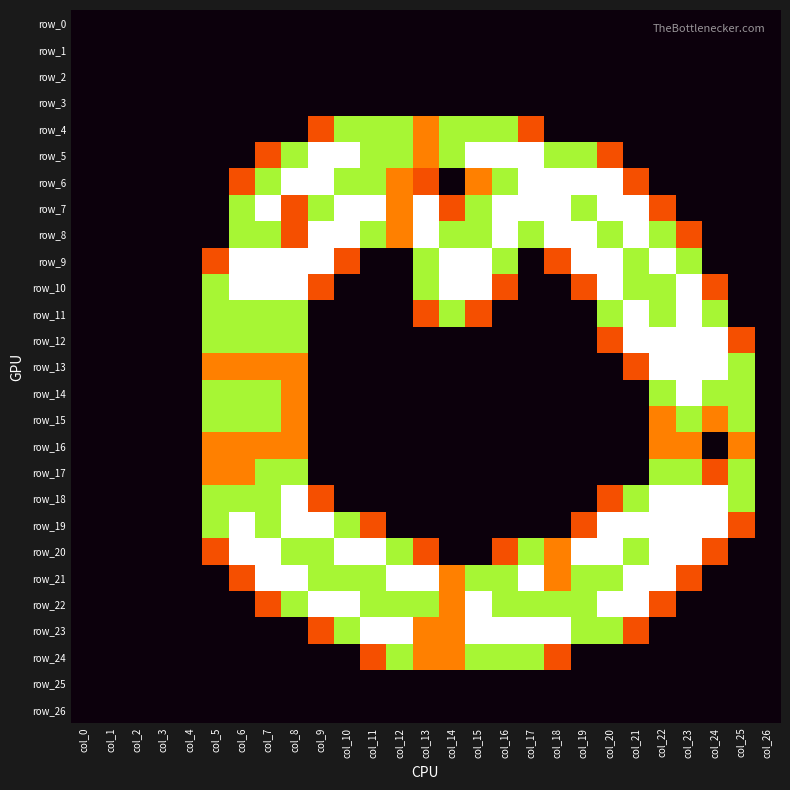

What is the highest value of the row_7 series?

2.0